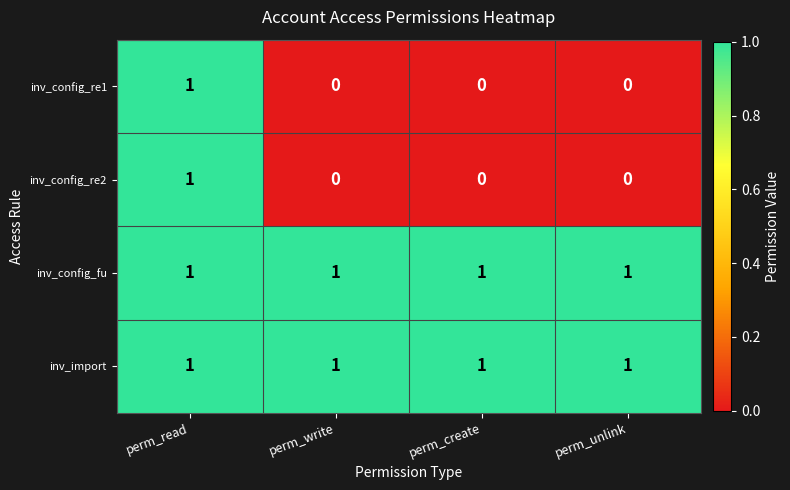

The inv_config_fu series shows 1 at perm_unlink. True or false?

True